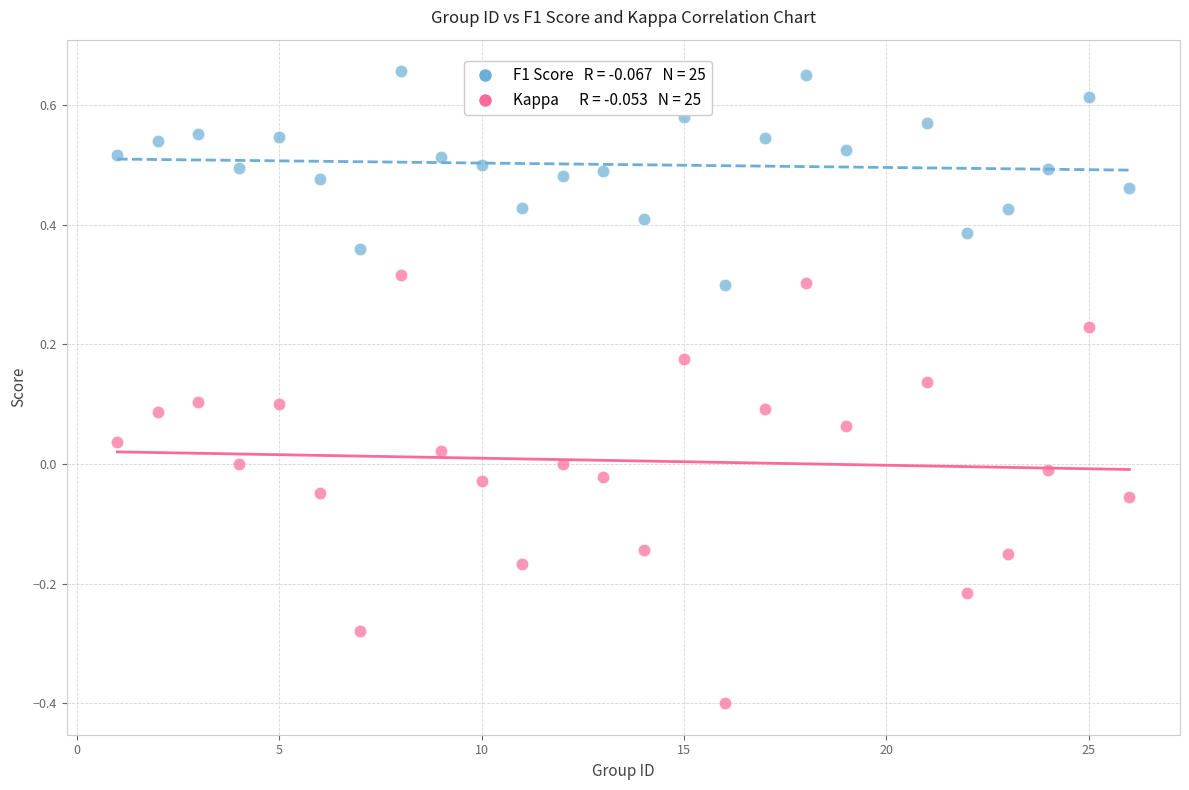

Across all data points, what is the range of X values (max minus min)?

25.0